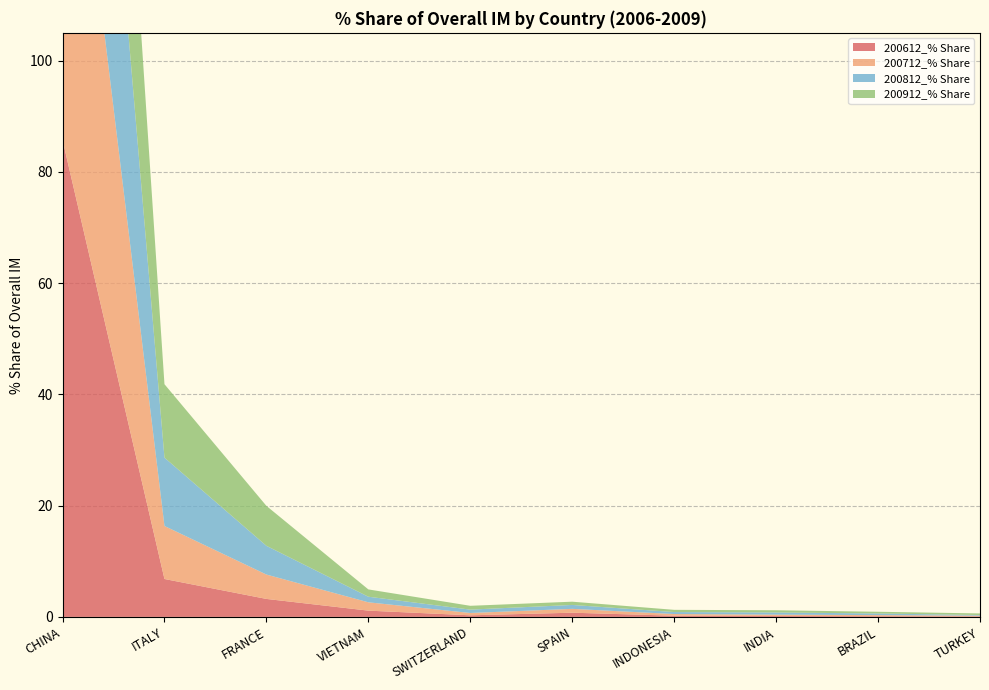

Reading right to left, extract all data points from this chart.

200612_% Share: TURKEY=0.1	BRAZIL=0.1	INDIA=0.2	INDONESIA=0.2	SPAIN=0.8	SWITZERLAND=0.3	VIETNAM=1.1	FRANCE=3.2	ITALY=6.8	CHINA=85.8
200712_% Share: TURKEY=0.1	BRAZIL=0.2	INDIA=0.2	INDONESIA=0.3	SPAIN=0.7	SWITZERLAND=0.4	VIETNAM=1.5	FRANCE=4.4	ITALY=9.5	CHINA=81.0
200812_% Share: TURKEY=0.1	BRAZIL=0.3	INDIA=0.4	INDONESIA=0.4	SPAIN=0.7	SWITZERLAND=0.6	VIETNAM=1.0	FRANCE=5.2	ITALY=12.3	CHINA=77.3
200912_% Share: TURKEY=0.3	BRAZIL=0.3	INDIA=0.4	INDONESIA=0.4	SPAIN=0.6	SWITZERLAND=0.7	VIETNAM=1.3	FRANCE=7.2	ITALY=13.2	CHINA=73.9